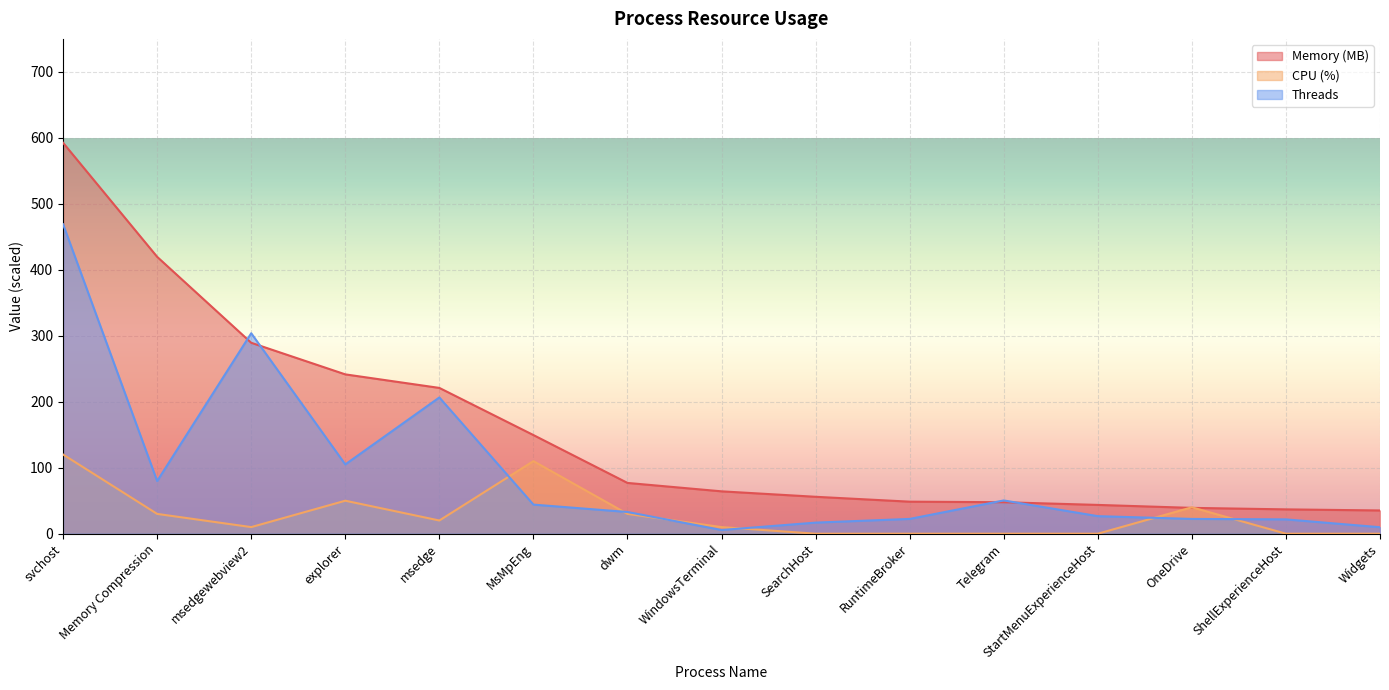

Reading left to right, transcribe all the data shown in this chart.

Memory (MB): svchost=592.5	Memory Compression=419.6	msedgewebview2=289.4	explorer=241.5	msedge=221.0	MsMpEng=149.5	dwm=77.0	WindowsTerminal=64.2	SearchHost=55.9	RuntimeBroker=48.5	Telegram=47.7	StartMenuExperienceHost=43.6	OneDrive=39.1	ShellExperienceHost=36.9	Widgets=35.2
CPU (%): svchost=120.0	Memory Compression=30.0	msedgewebview2=10.0	explorer=50.0	msedge=20.0	MsMpEng=110.0	dwm=30.0	WindowsTerminal=10.0	SearchHost=0.0	RuntimeBroker=0.0	Telegram=0.0	StartMenuExperienceHost=0.0	OneDrive=40.0	ShellExperienceHost=0.0	Widgets=0.0
Threads: svchost=469.0	Memory Compression=79.8	msedgewebview2=303.8	explorer=105.0	msedge=206.5	MsMpEng=44.1	dwm=32.9	WindowsTerminal=5.6	SearchHost=16.8	RuntimeBroker=22.4	Telegram=50.4	StartMenuExperienceHost=26.6	OneDrive=22.4	ShellExperienceHost=21.7	Widgets=9.8